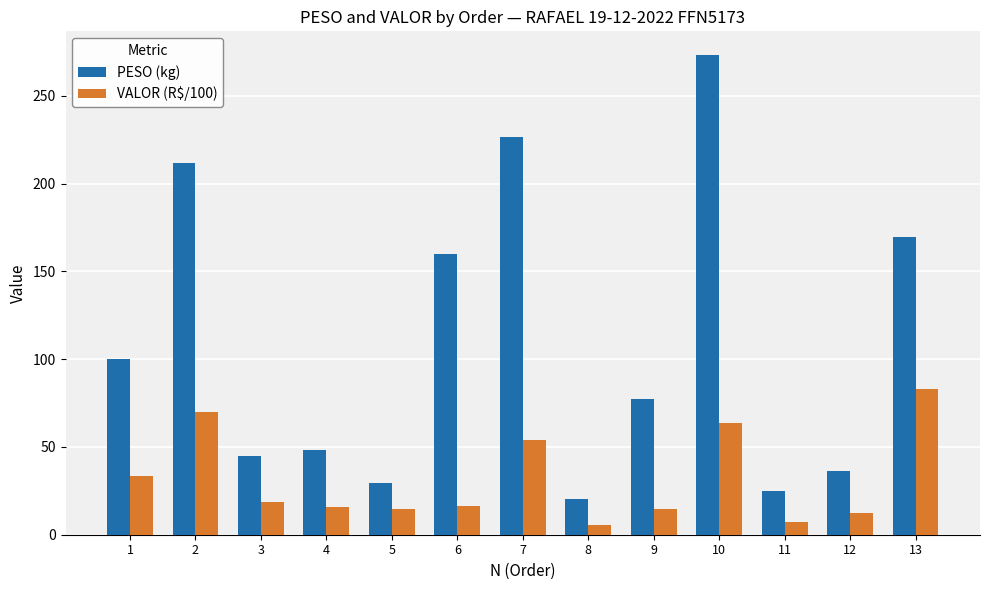

Count the number of categories in the chart.

13